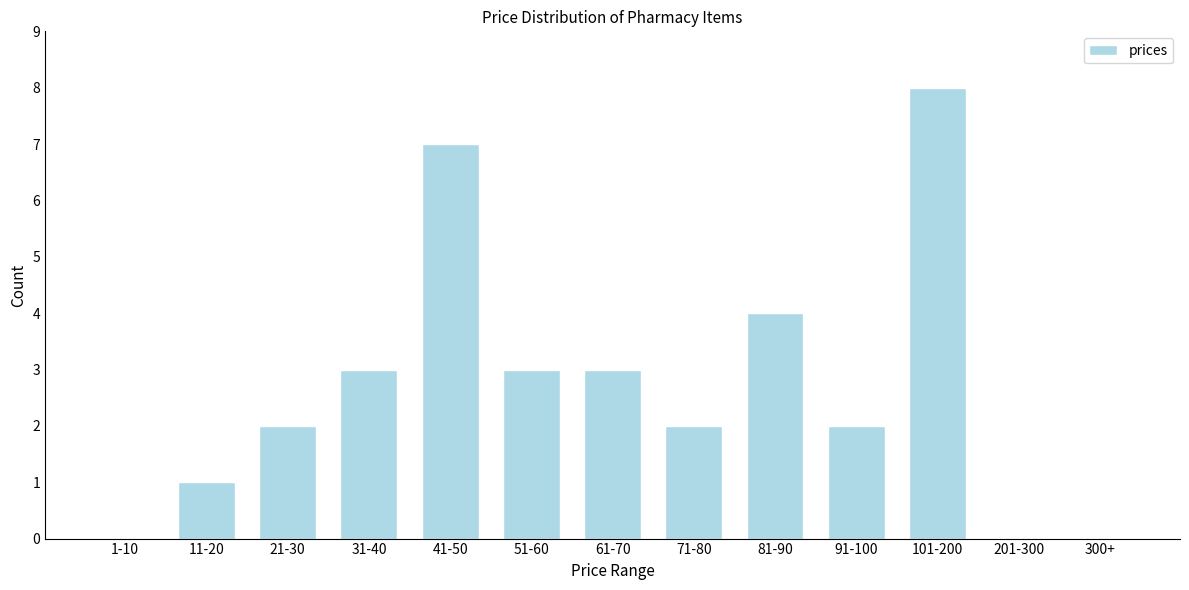

Reading left to right, extract all data points from this chart.

1-10=0	11-20=1	21-30=2	31-40=3	41-50=7	51-60=3	61-70=3	71-80=2	81-90=4	91-100=2	101-200=8	201-300=0	300+=0